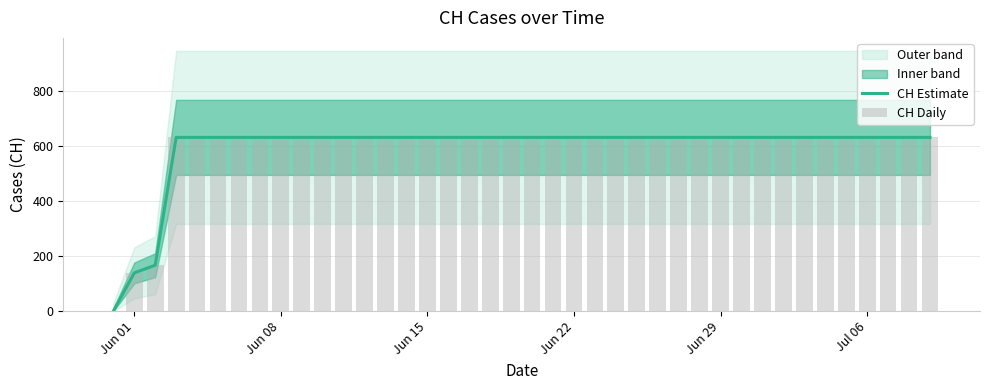

How many positive values does the CH Daily series have?

39